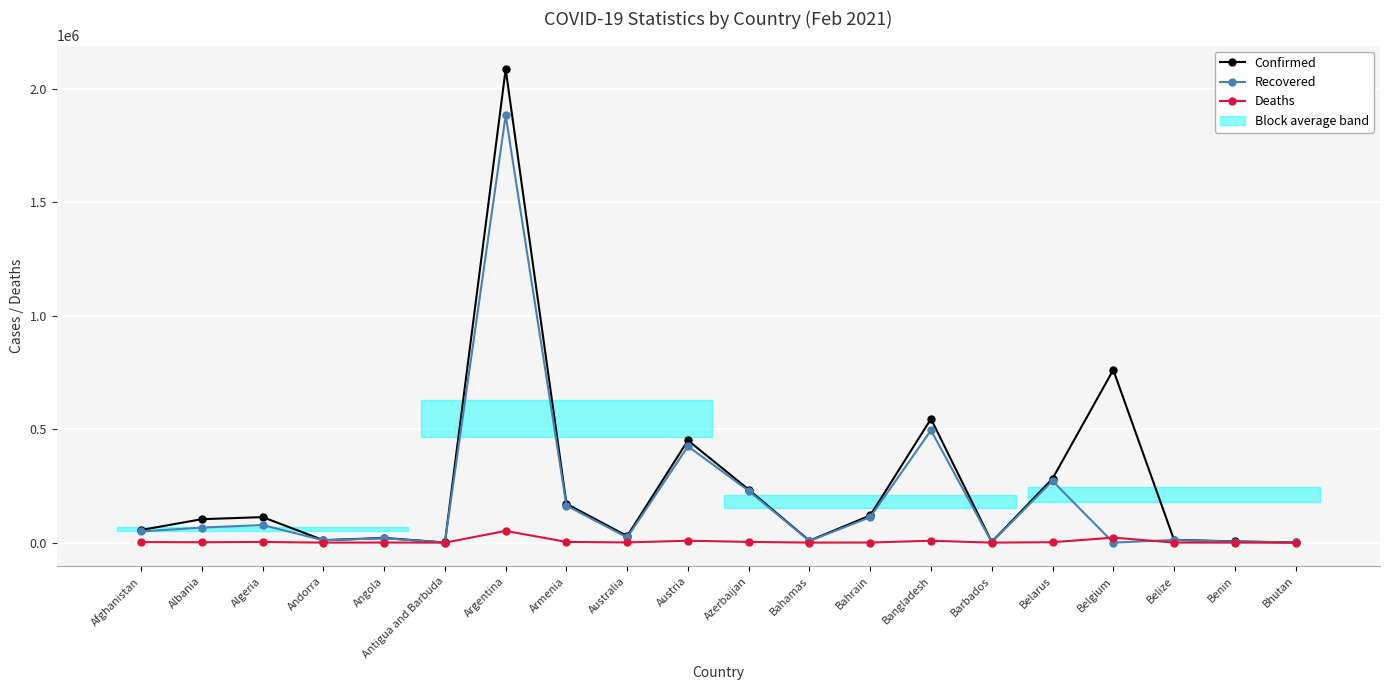

What is the spread (max minus min) of values at Albania?

101612